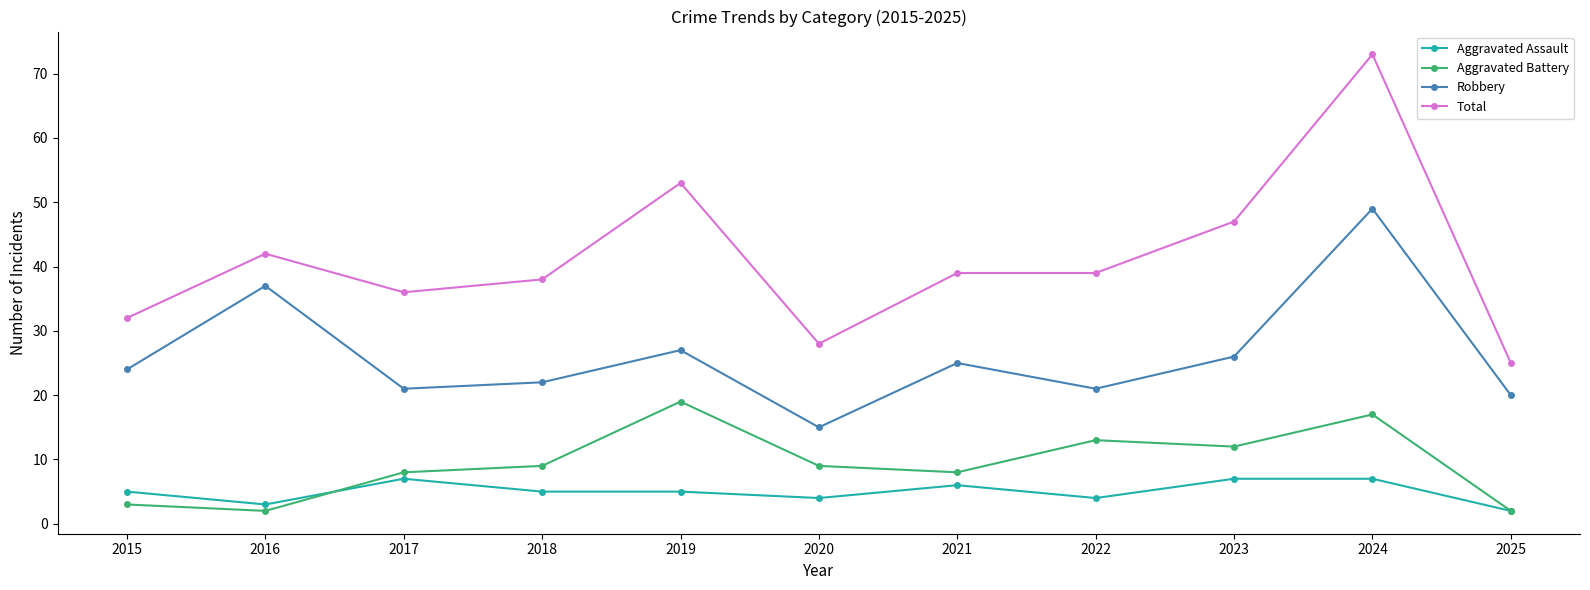

At which category does Total reach its first local valley?

2017